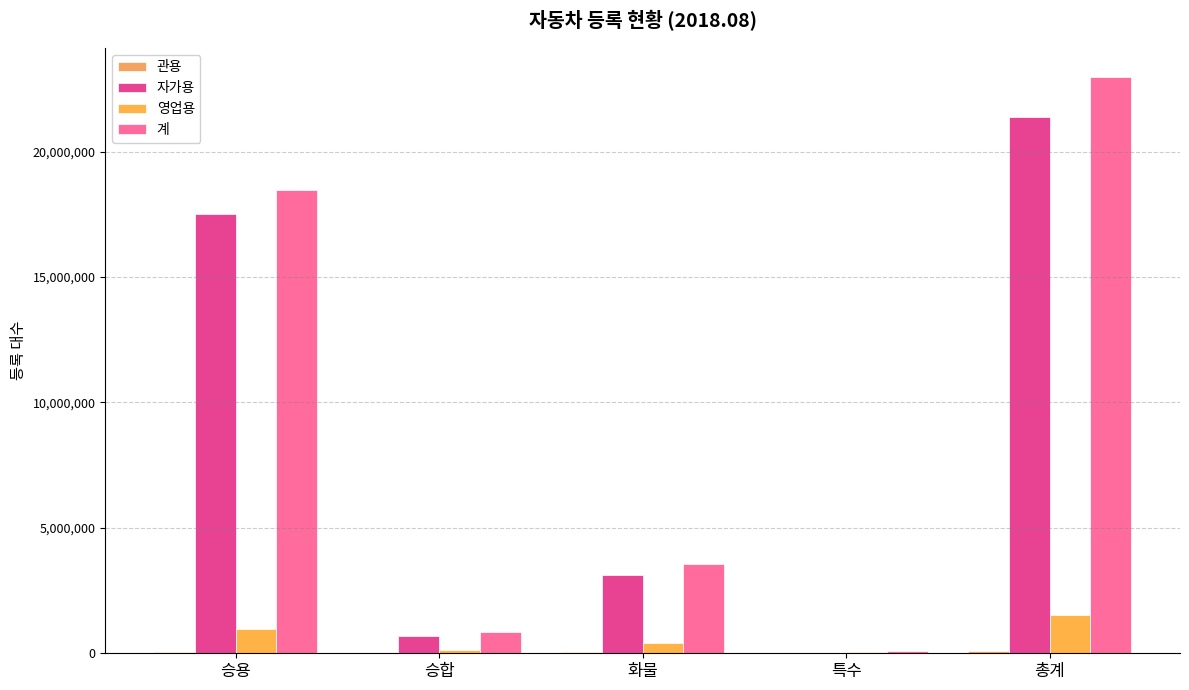

Is it true that 영업용 equals 950001 at 승용?

True